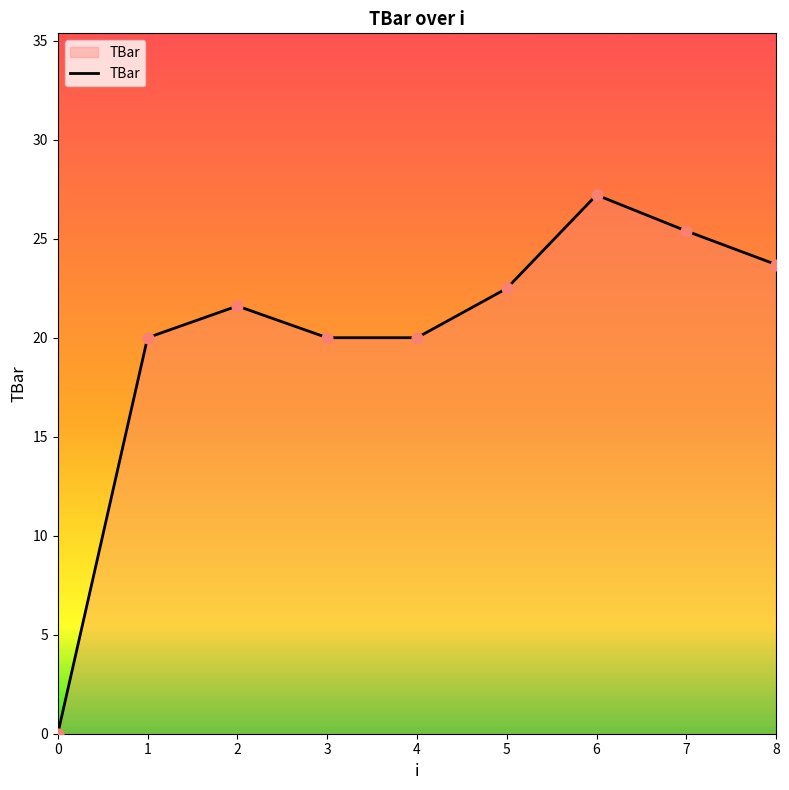

What is the change in value from 0 to 4?

+20.0